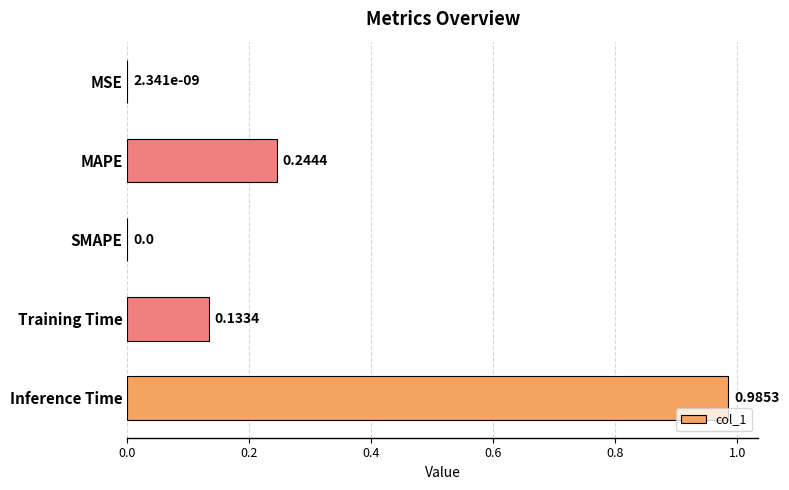

What is the sum of all values?

1.4